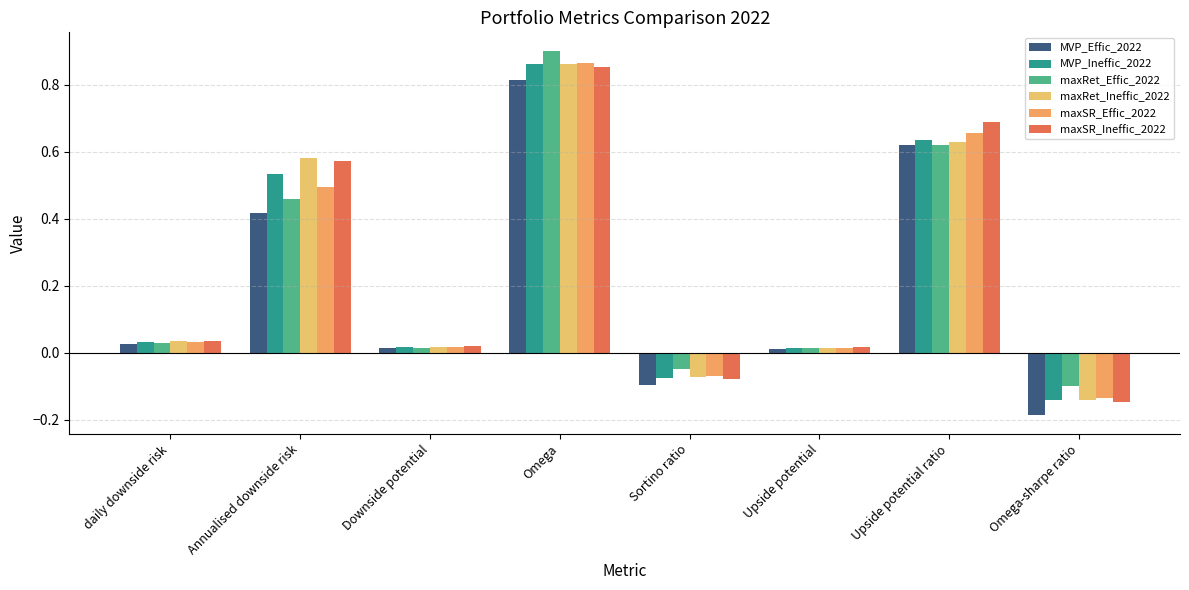

What is the minimum value for maxSR_Ineffic_2022?

-0.1